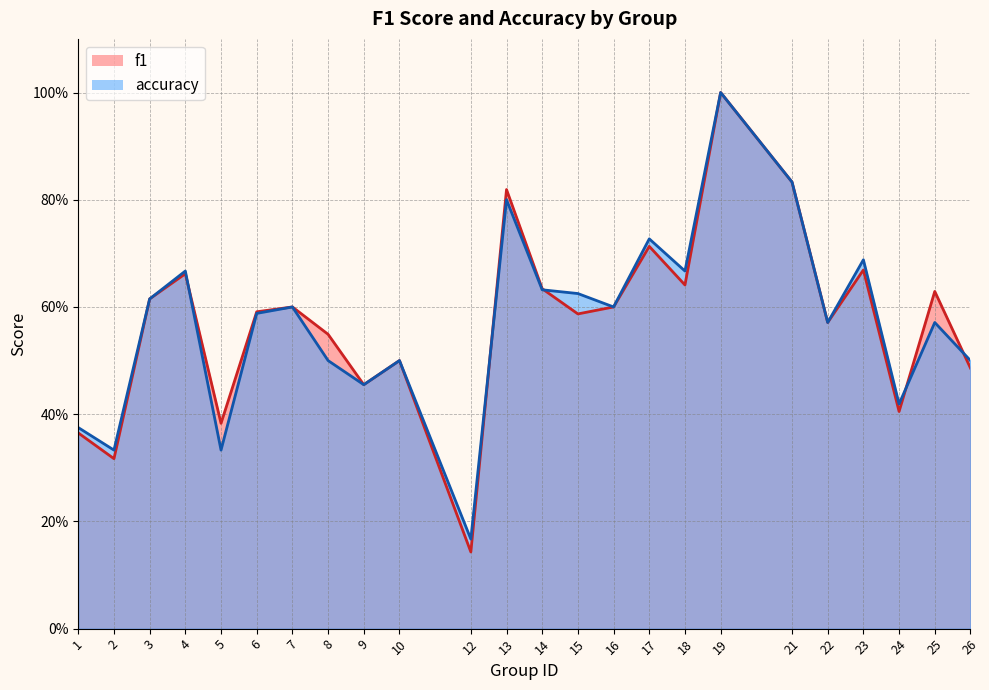

True or false: accuracy and f1 intersect in this chart.

True